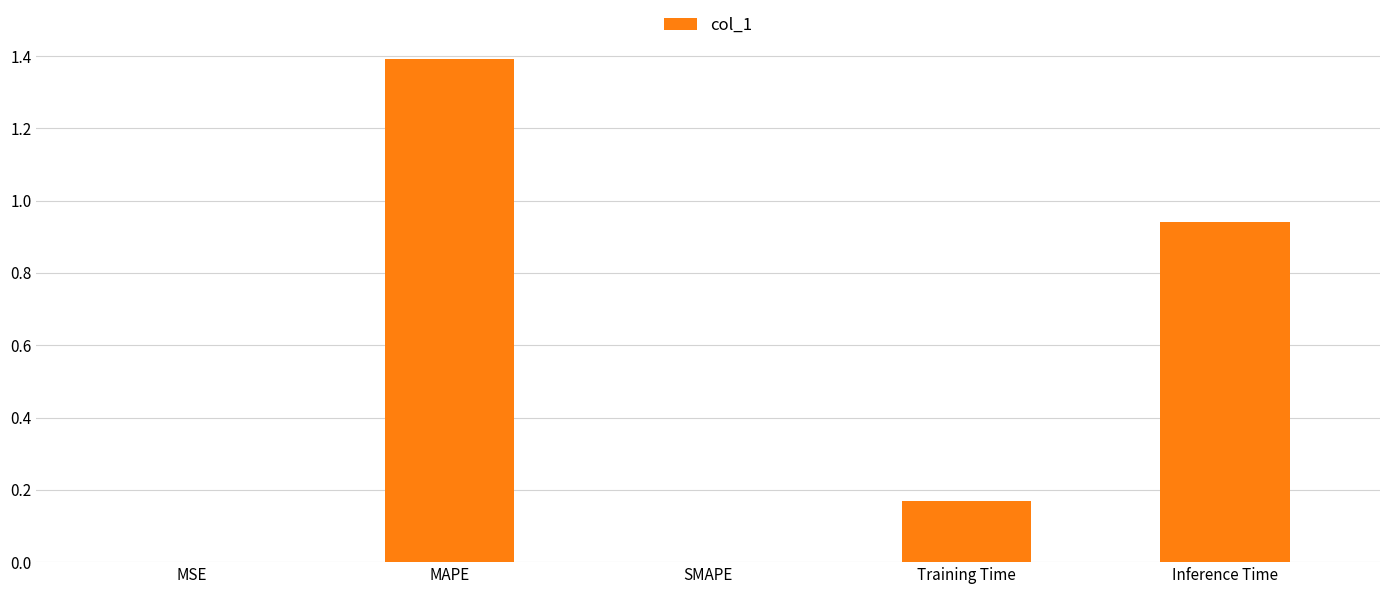

What is the change in value from SMAPE to Inference Time?

+0.9